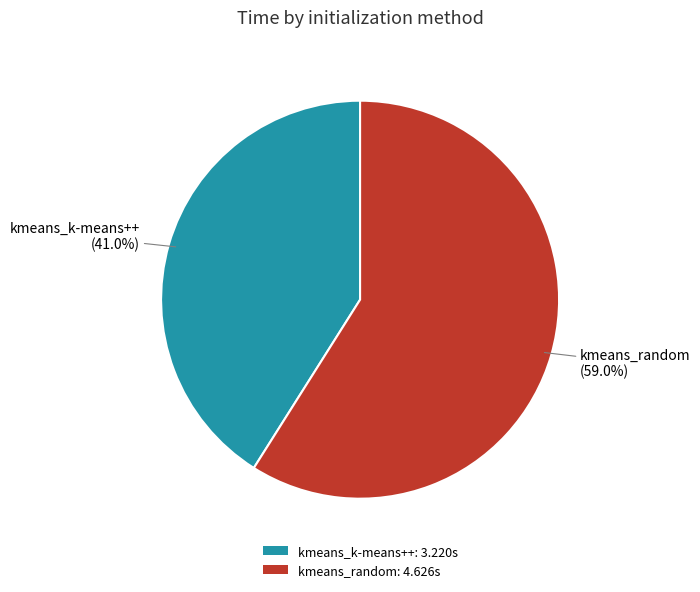

What is the smallest slice in the pie chart?

kmeans_k-means++